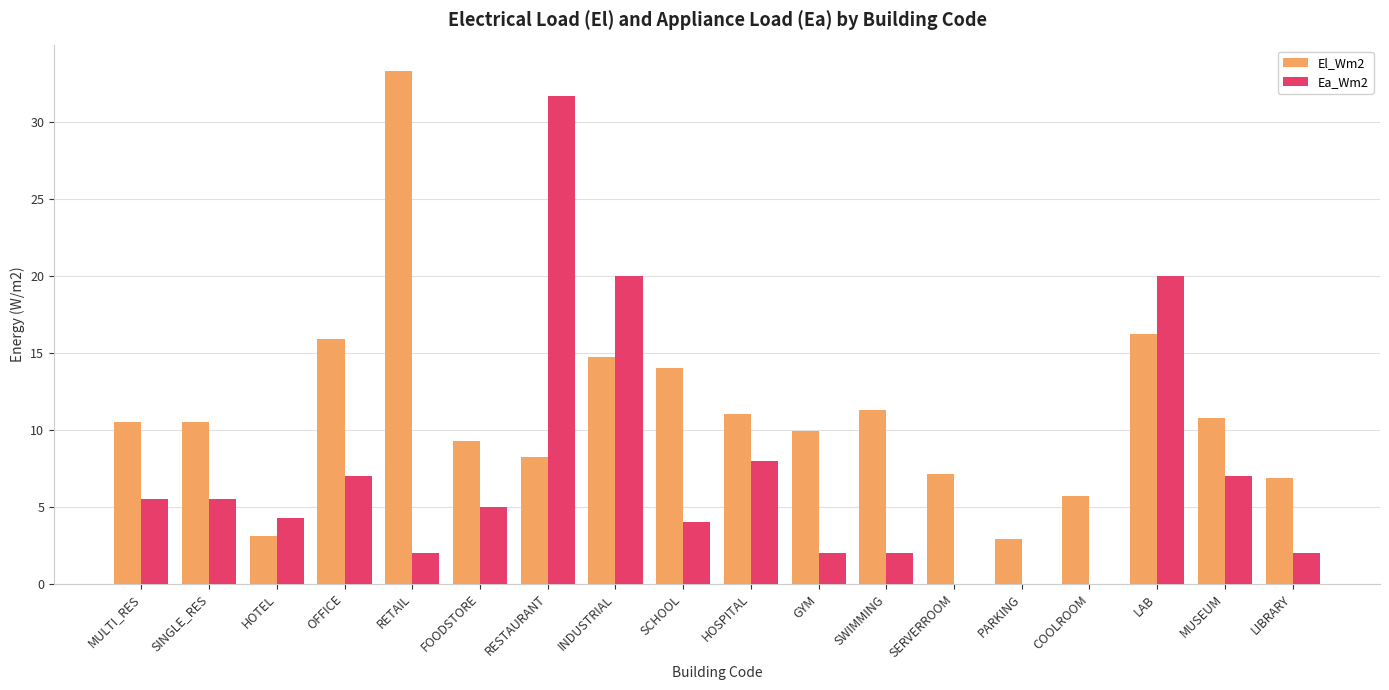

What is the sum of the El_Wm2 values at SERVERROOM and GYM?

17.0